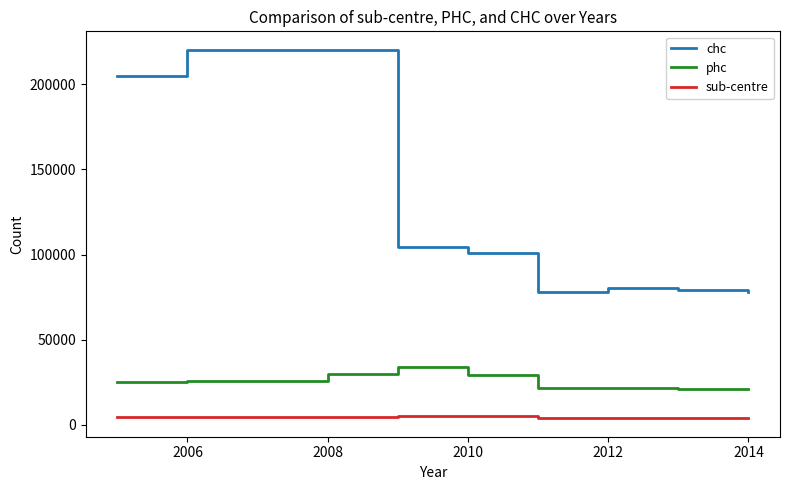

Rank the series by their average value, from lowest to highest.

sub-centre, phc, chc